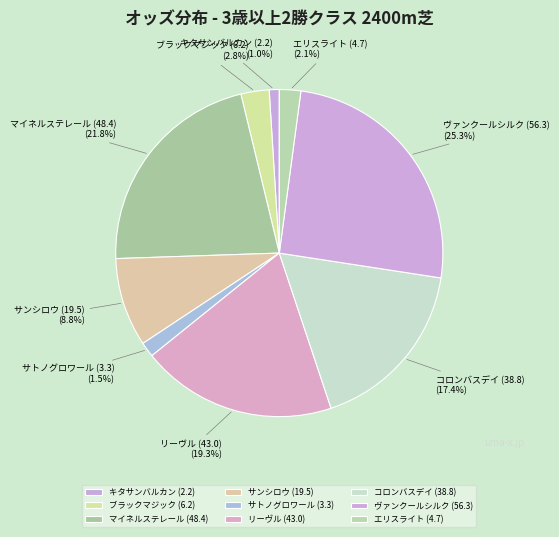

Does any single category account for the majority?

No